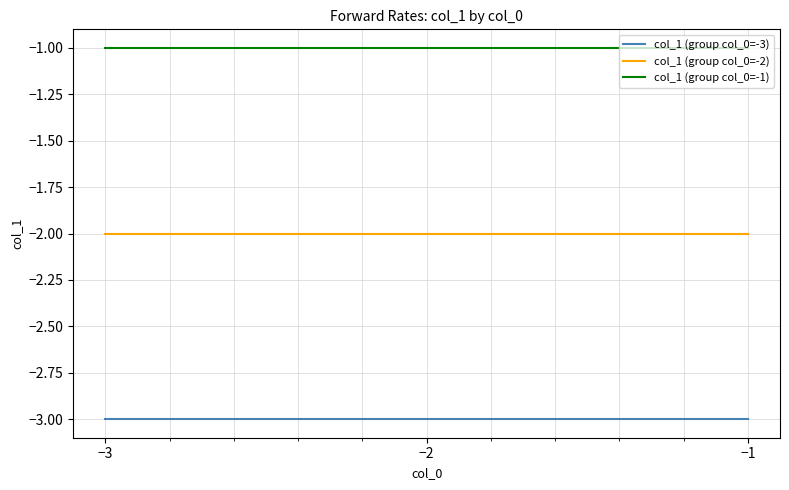

Reading right to left, transcribe all the data shown in this chart.

col_1 (group col_0=-3): -3	-3	-3
col_1 (group col_0=-2): -2	-2	-2
col_1 (group col_0=-1): -1	-1	-1